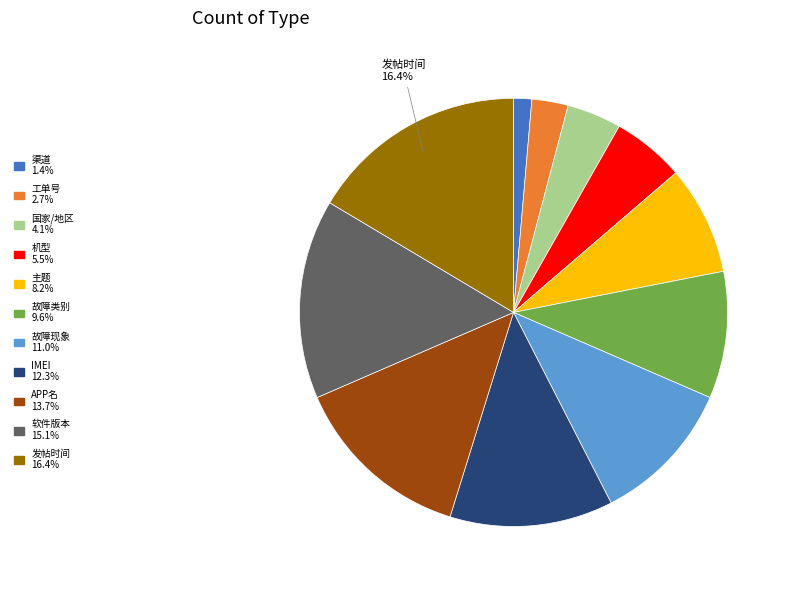

To the nearest percent, what is the average slice percentage?

9%